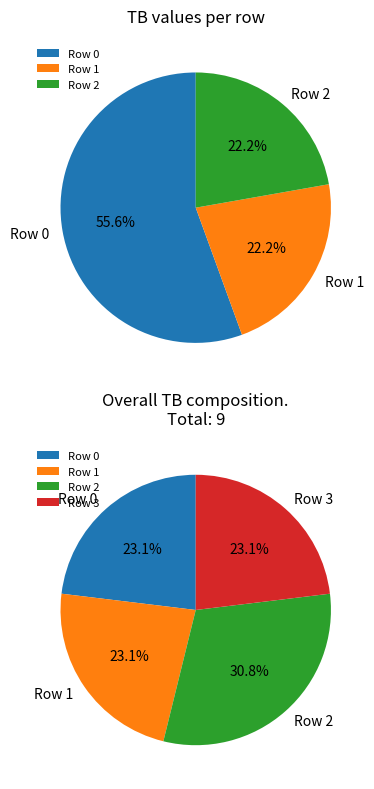

Which slice is the largest?

Row 0